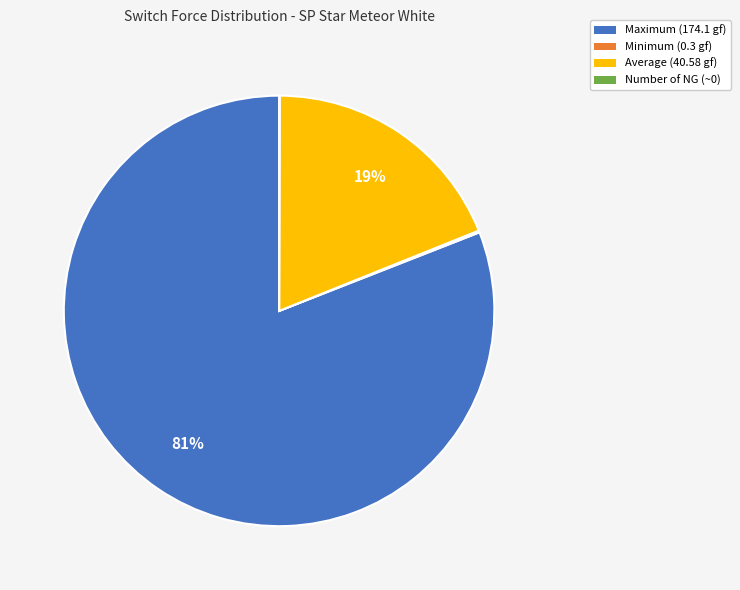

Is Average (40.58 gf) the majority of the pie?

No